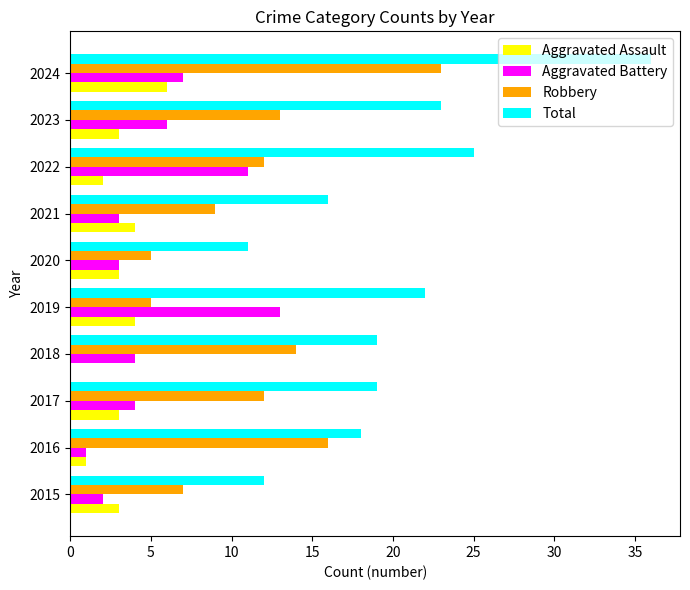

Which series has the largest total across all categories?

Total